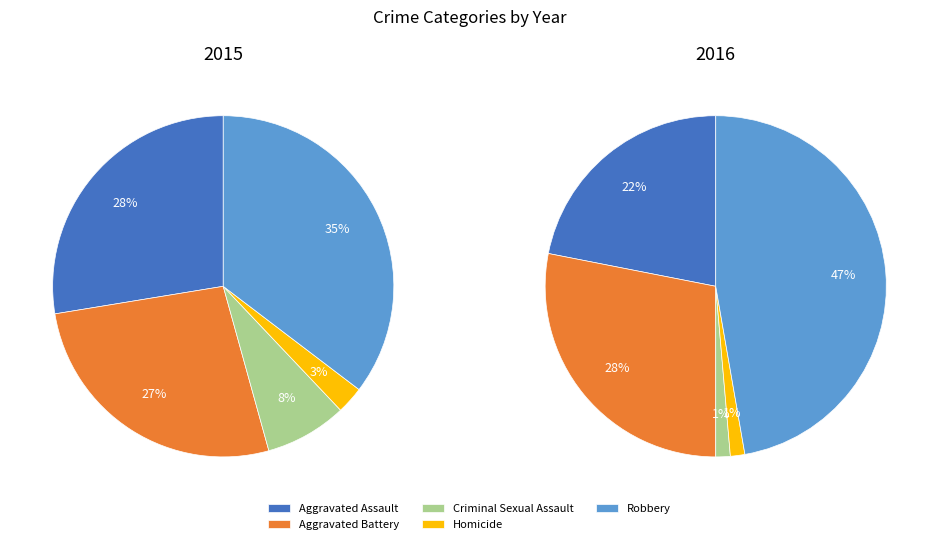

Rank the categories by value from lowest to highest.

Homicide, Criminal Sexual Assault, Aggravated Battery, Aggravated Assault, Robbery